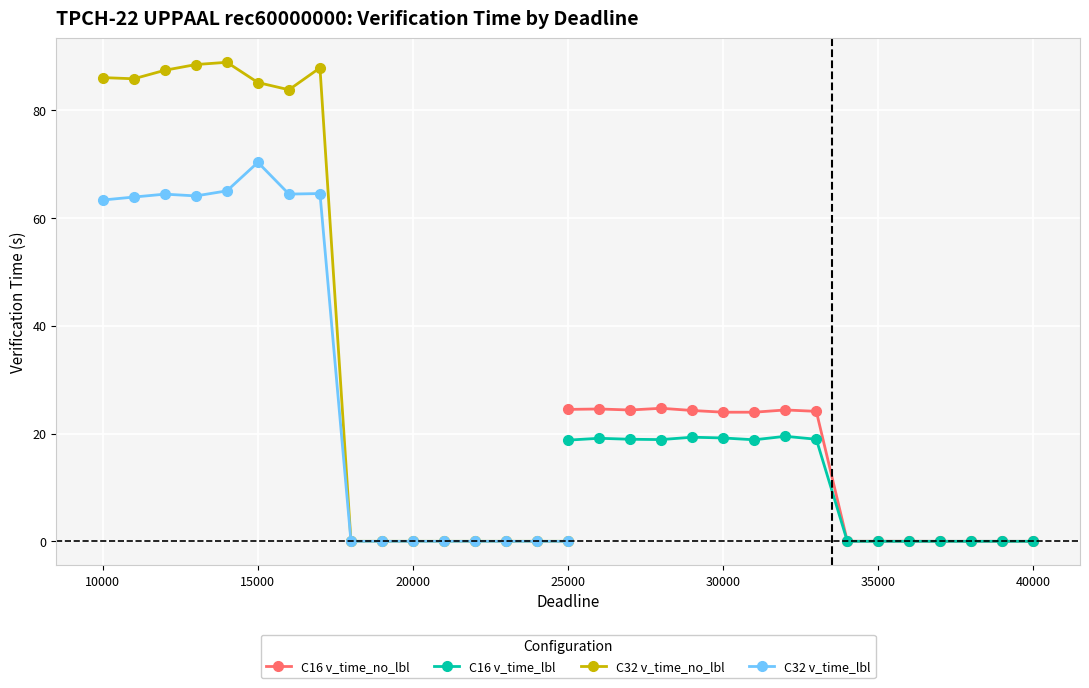

Where does the C16 v_time_lbl series first go above 18?

25000